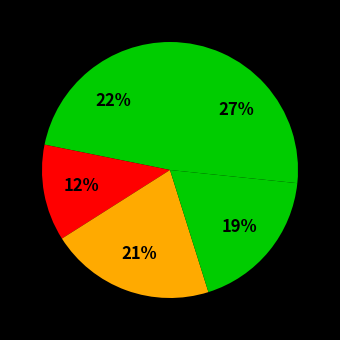

Which category has the biggest portion of the pie?

e